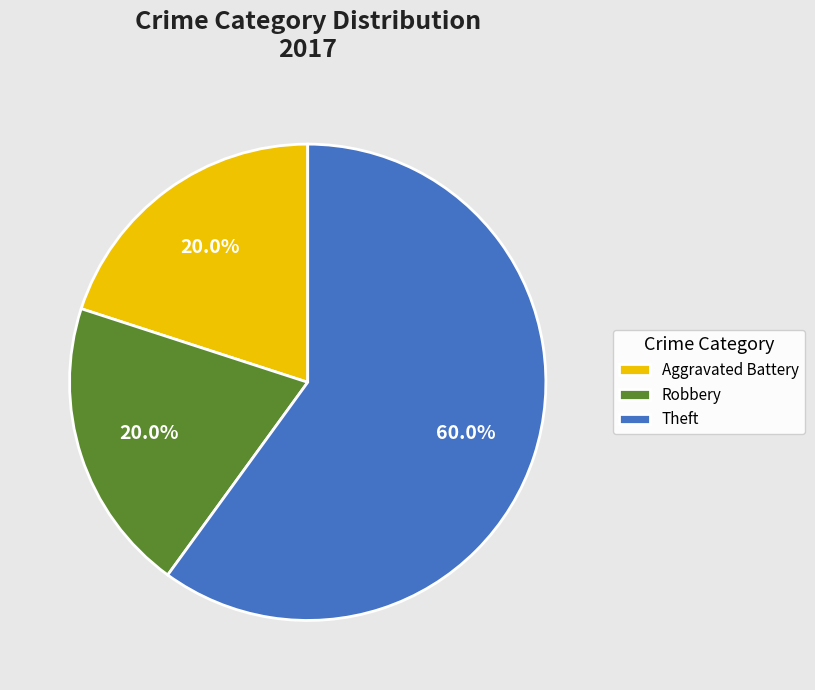

Between Robbery and Theft, which is larger?

Theft